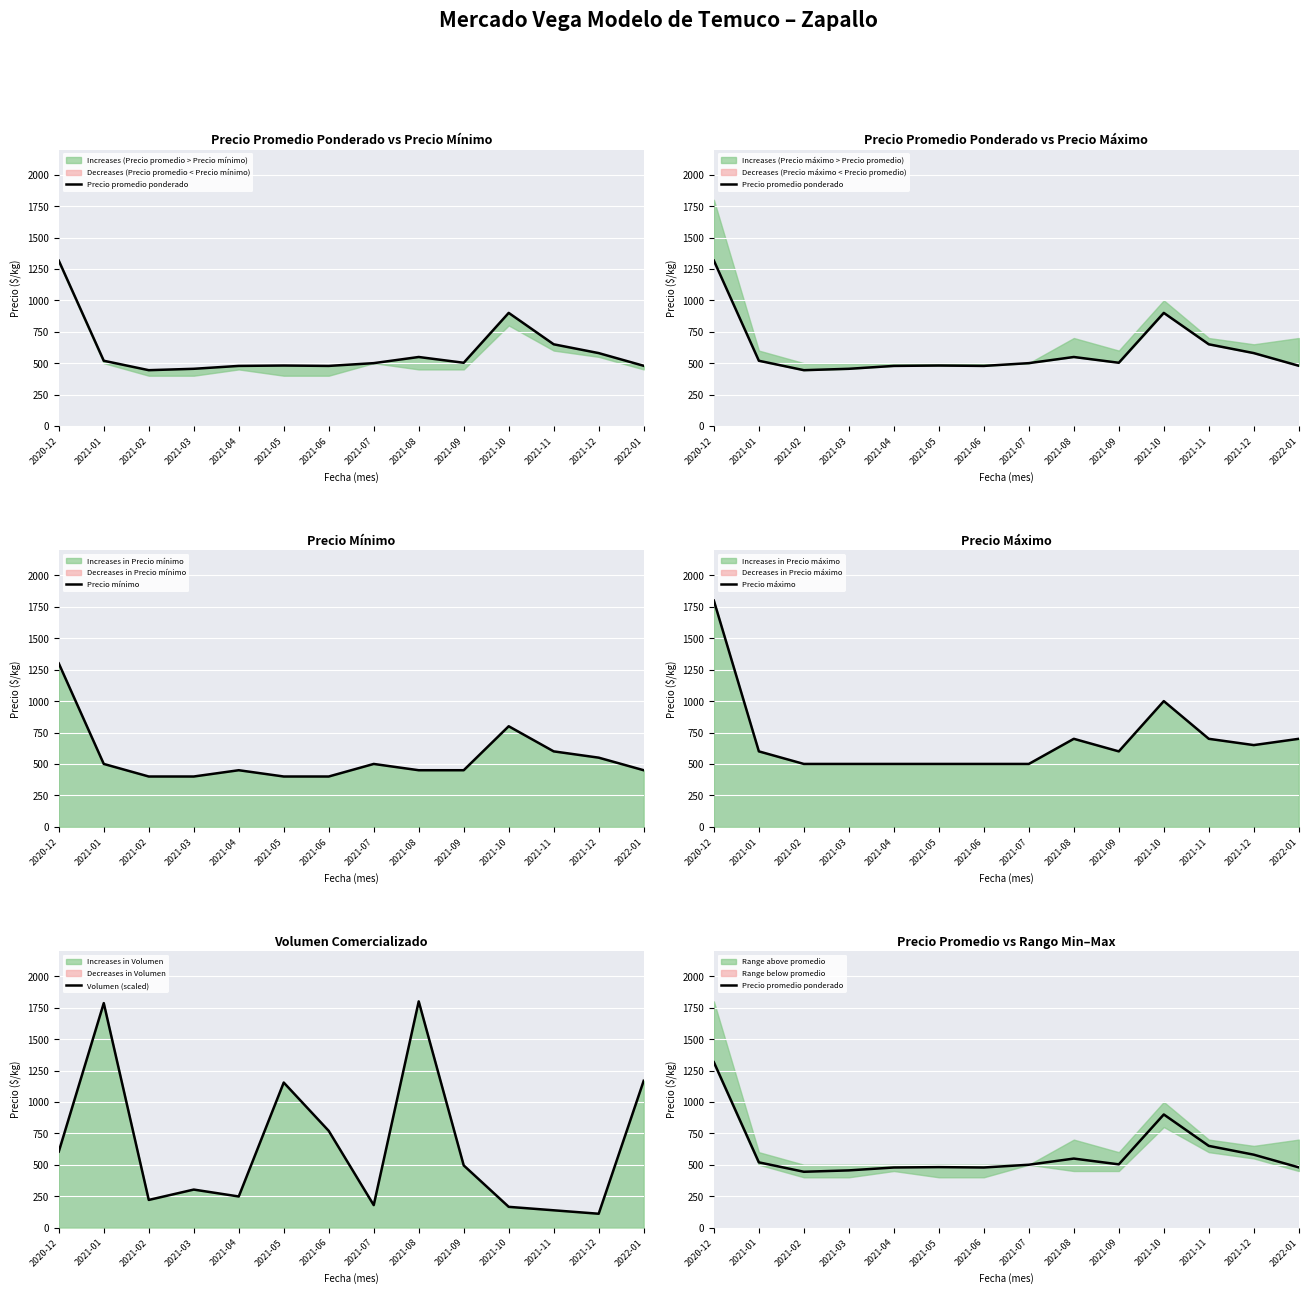

Reading left to right, what are all the values shown in this chart?

Precio promedio ponderado: 2020-12=1316.0	2021-01=519.0	2021-02=444.0	2021-03=455.0	2021-04=478.0	2021-05=481.0	2021-06=478.0	2021-07=500.0	2021-08=549.0	2021-09=503.0	2021-10=900.0	2021-11=650.0	2021-12=580.0	2022-01=479.0
Precio mínimo: 2020-12=1300.0	2021-01=500.0	2021-02=400.0	2021-03=400.0	2021-04=450.0	2021-05=400.0	2021-06=400.0	2021-07=500.0	2021-08=450.0	2021-09=450.0	2021-10=800.0	2021-11=600.0	2021-12=550.0	2022-01=450.0
Precio máximo: 2020-12=1800.0	2021-01=600.0	2021-02=500.0	2021-03=500.0	2021-04=500.0	2021-05=500.0	2021-06=500.0	2021-07=500.0	2021-08=700.0	2021-09=600.0	2021-10=1000.0	2021-11=700.0	2021-12=650.0	2022-01=700.0
Volumen (scaled): 2020-12=604.6	2021-01=1786.3	2021-02=219.8	2021-03=302.3	2021-04=247.3	2021-05=1154.2	2021-06=769.5	2021-07=178.6	2021-08=1800.0	2021-09=494.7	2021-10=164.9	2021-11=137.4	2021-12=109.9	2022-01=1167.9